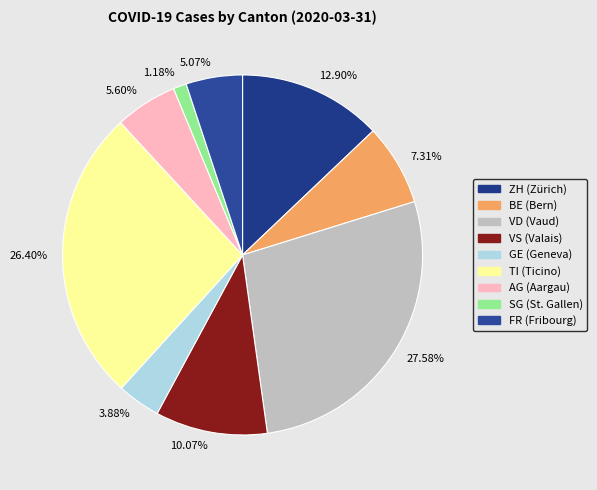

Rank the categories by value from highest to lowest.

27.58%, 26.40%, 12.90%, 10.07%, 7.31%, 5.60%, 5.07%, 3.88%, 1.18%